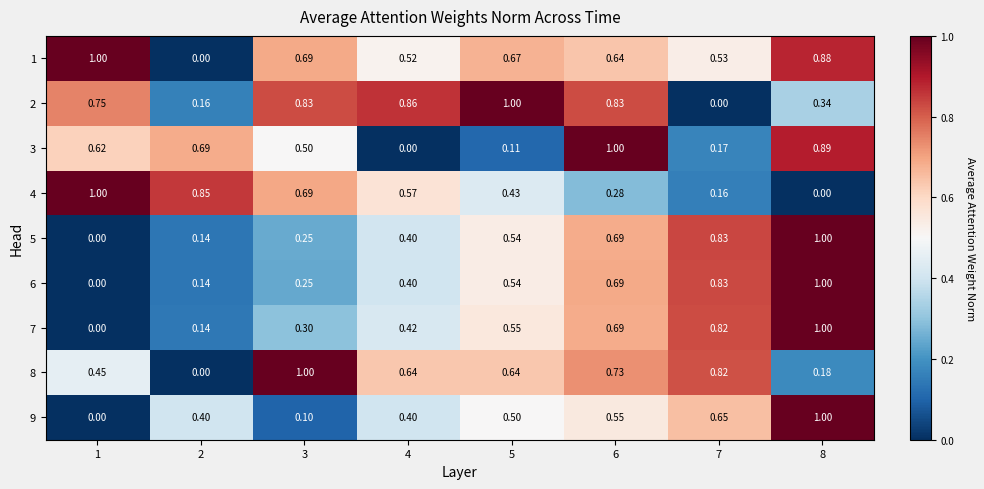

Reading left to right, what are all the values shown in this chart?

1: 1=1.0	2=0.0	3=0.7	4=0.5	5=0.7	6=0.6	7=0.5	8=0.9
2: 1=0.8	2=0.2	3=0.8	4=0.9	5=1.0	6=0.8	7=0.0	8=0.3
3: 1=0.6	2=0.7	3=0.5	4=0.0	5=0.1	6=1.0	7=0.2	8=0.9
4: 1=1.0	2=0.8	3=0.7	4=0.6	5=0.4	6=0.3	7=0.2	8=0.0
5: 1=0.0	2=0.1	3=0.2	4=0.4	5=0.5	6=0.7	7=0.8	8=1.0
6: 1=0.0	2=0.1	3=0.2	4=0.4	5=0.5	6=0.7	7=0.8	8=1.0
7: 1=0.0	2=0.1	3=0.3	4=0.4	5=0.6	6=0.7	7=0.8	8=1.0
8: 1=0.5	2=0.0	3=1.0	4=0.6	5=0.6	6=0.7	7=0.8	8=0.2
9: 1=0.0	2=0.4	3=0.1	4=0.4	5=0.5	6=0.6	7=0.7	8=1.0